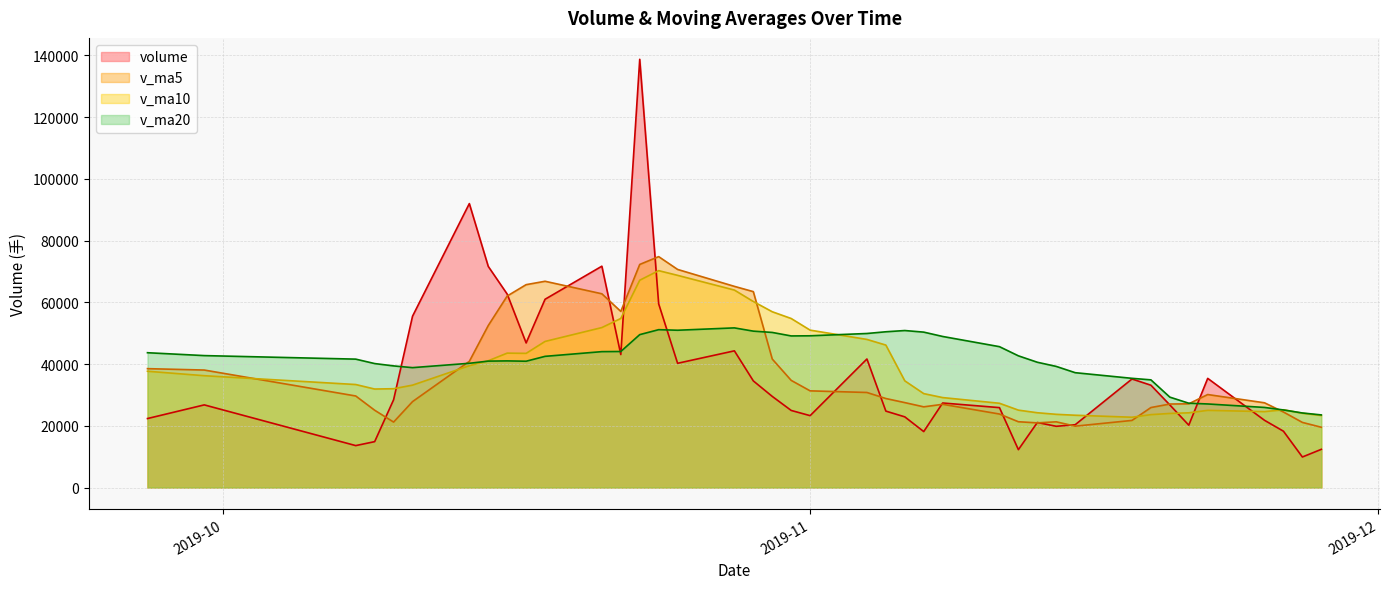

Which series has the largest total across all categories?

v_ma20